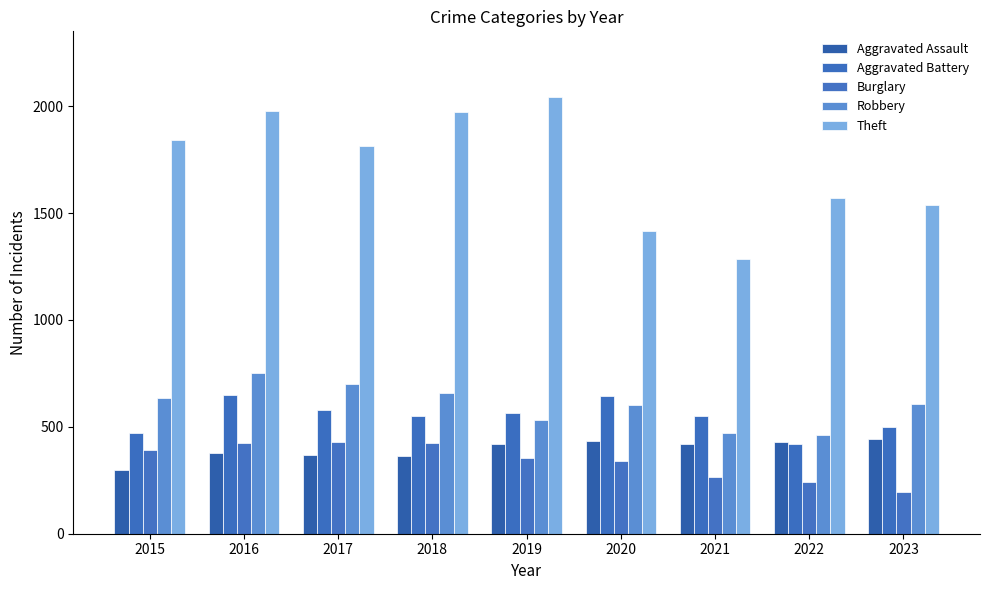

What is the minimum value for Burglary?

196